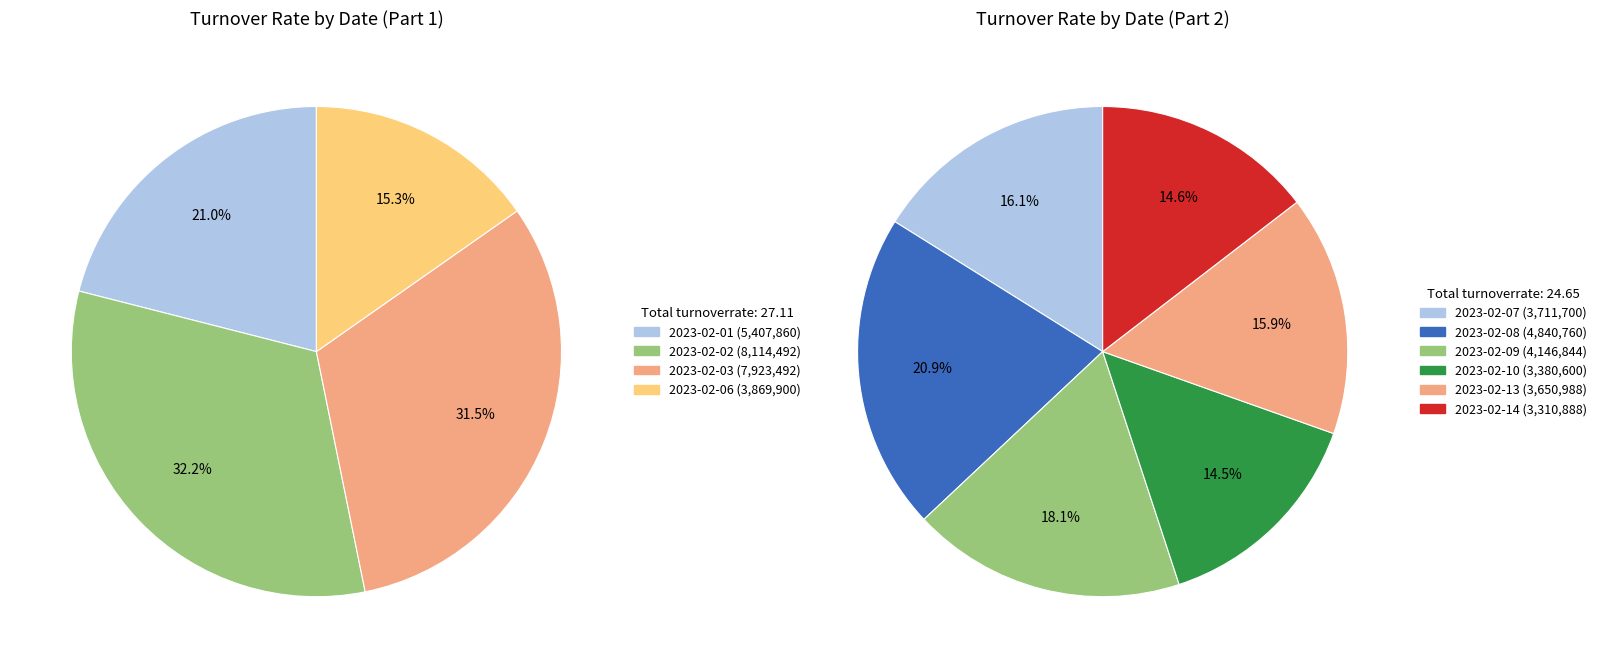

Count the number of slices in the pie.

10